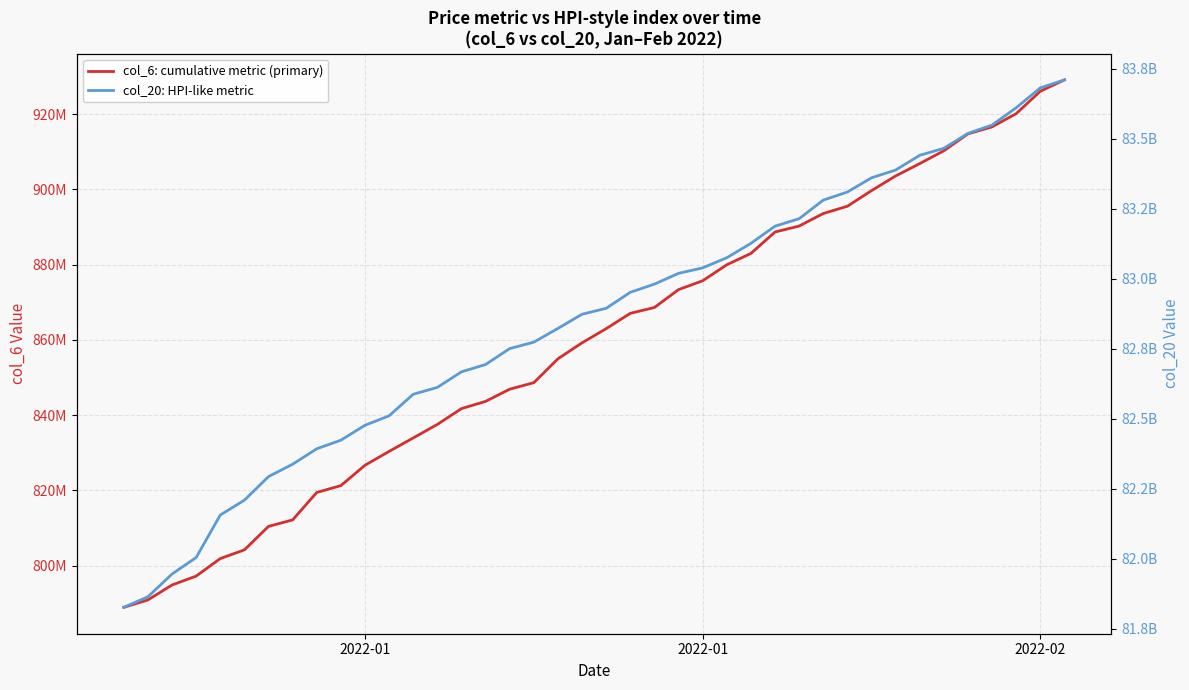

What is the lowest value of the col_6: cumulative metric (primary) series?

788873426